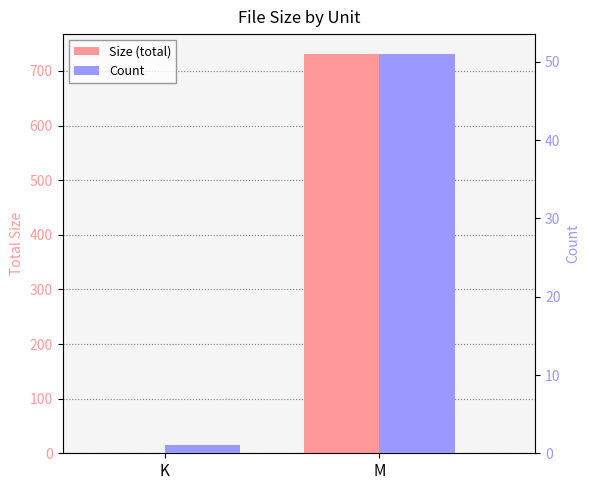

True or false: Count has a value of 51.0 at M.

True